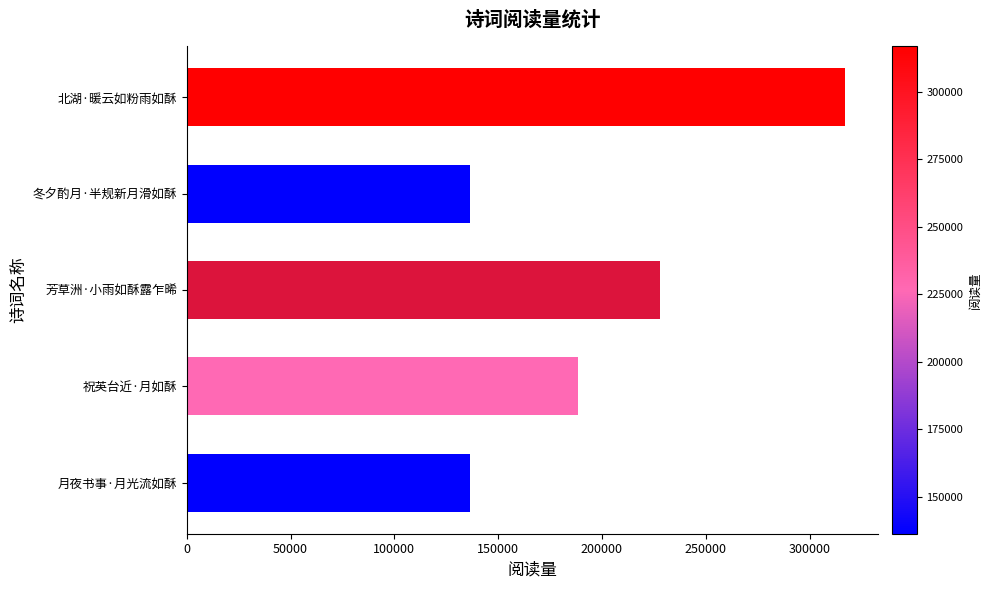

At which label is the value closest to 226569?

芳草洲·小雨如酥露乍晞